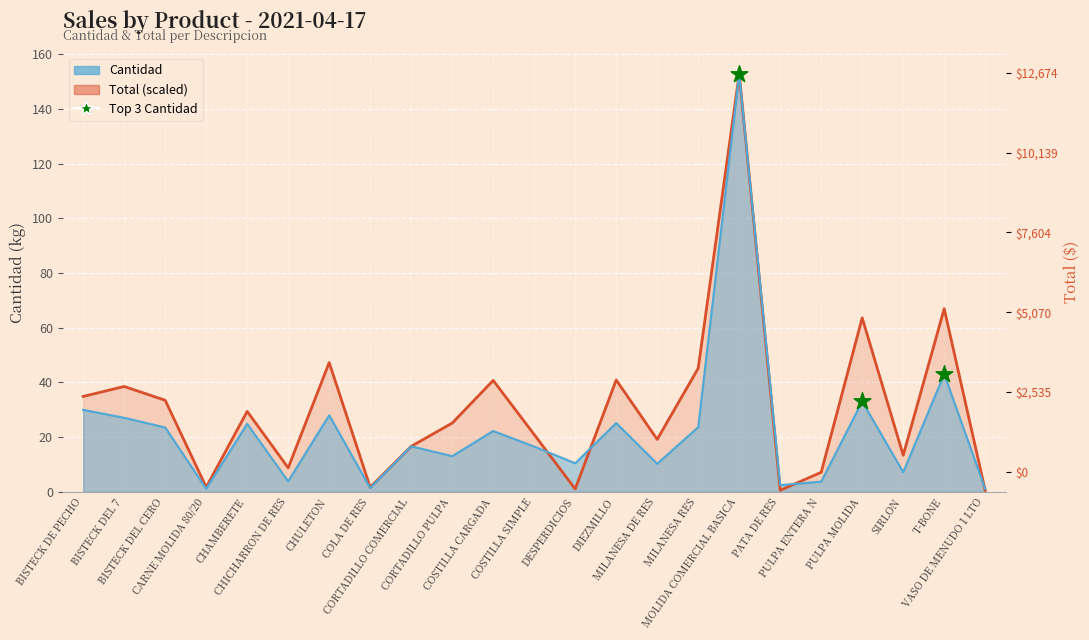

At which category is the sum across all series the highest?

MOLIDA COMERCIAL BASICA